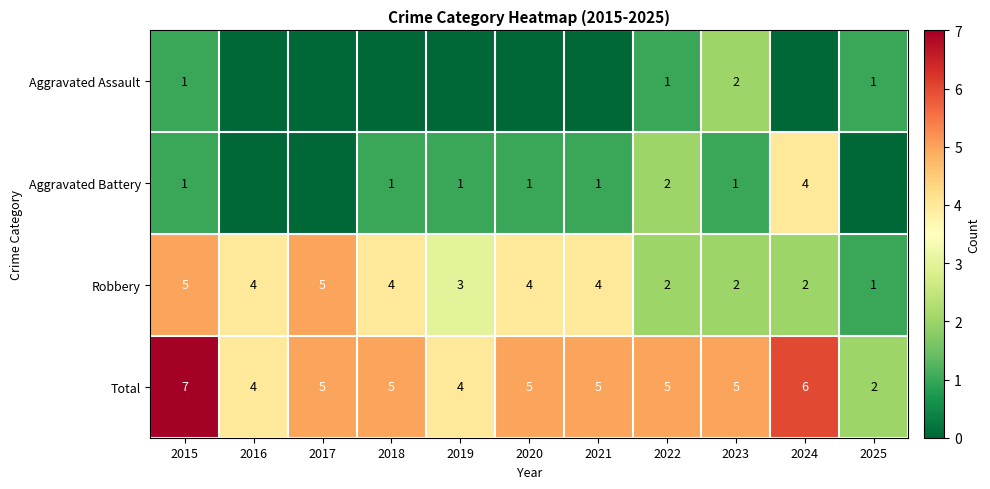

What is the difference between the highest and lowest values at 2023?

4